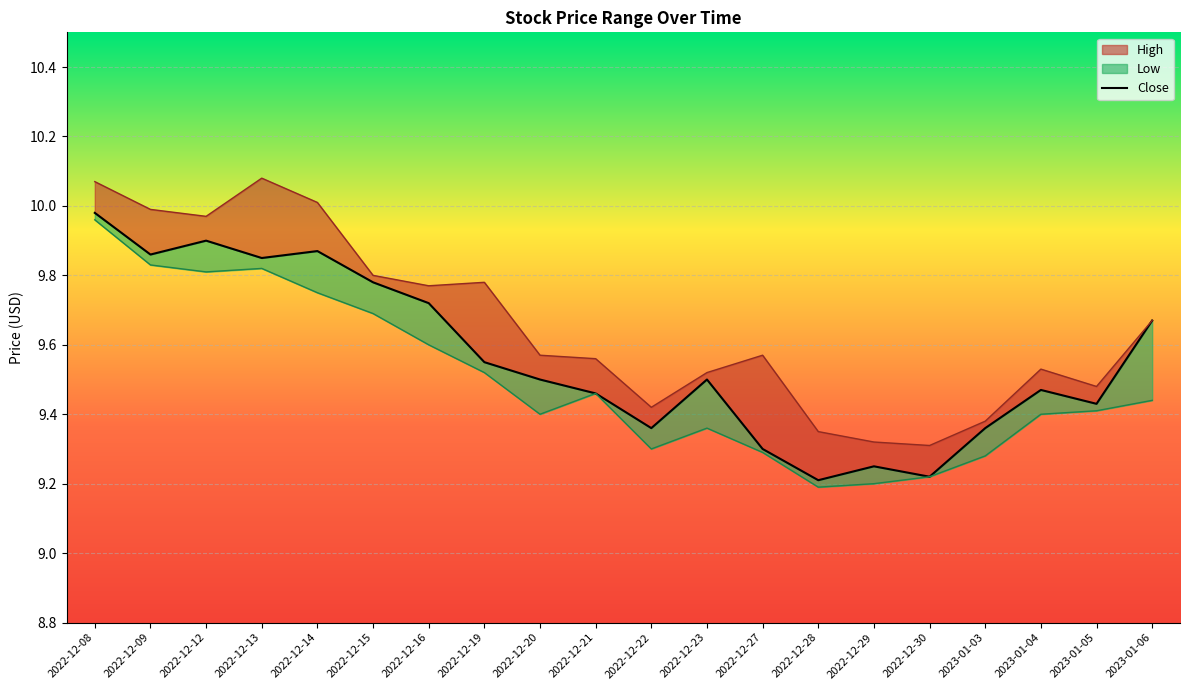

At which category does the chart reach its peak across all series?

2022-12-08